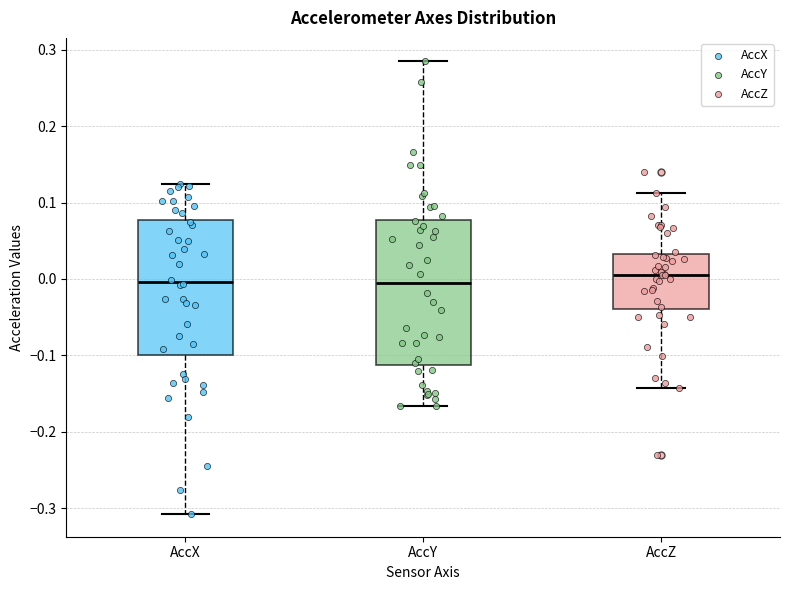

Which box has the highest median line?

AccZ